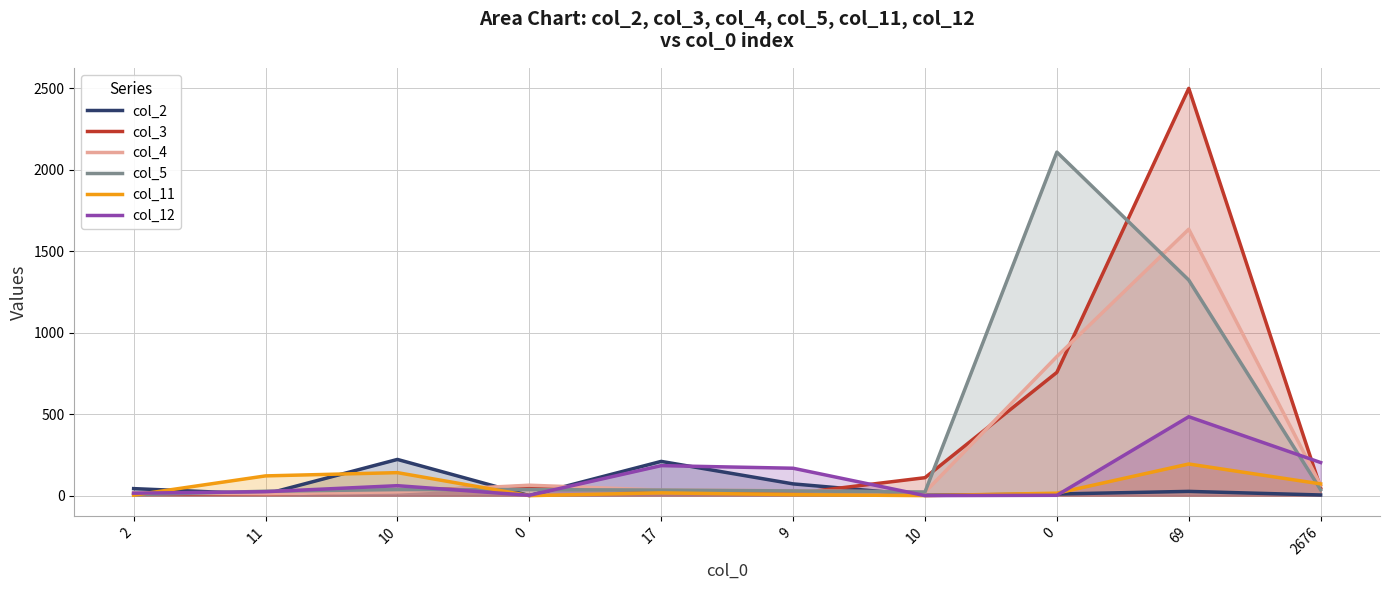

Which series has the largest total across all categories?

col_5